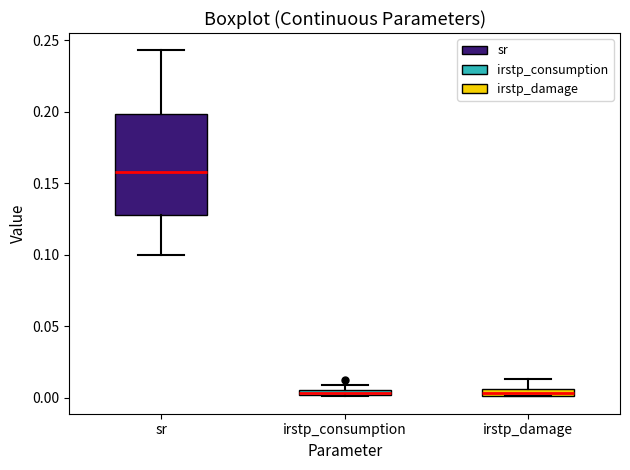

Which box is the tallest, from its lower edge to its upper edge?

sr